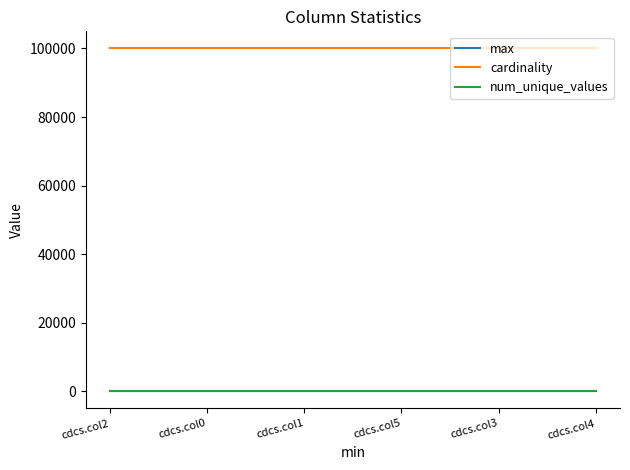

What is the maximum value for cardinality?

100000